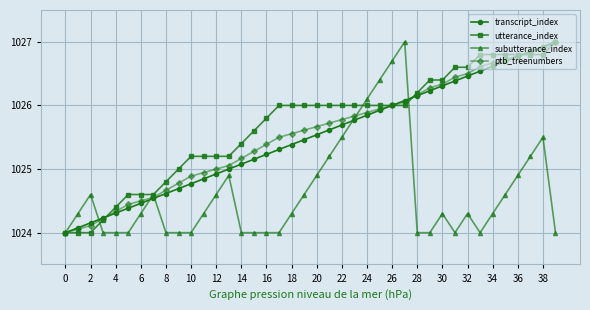

True or false: subutterance_index has more than 2 interior local peaks.

True